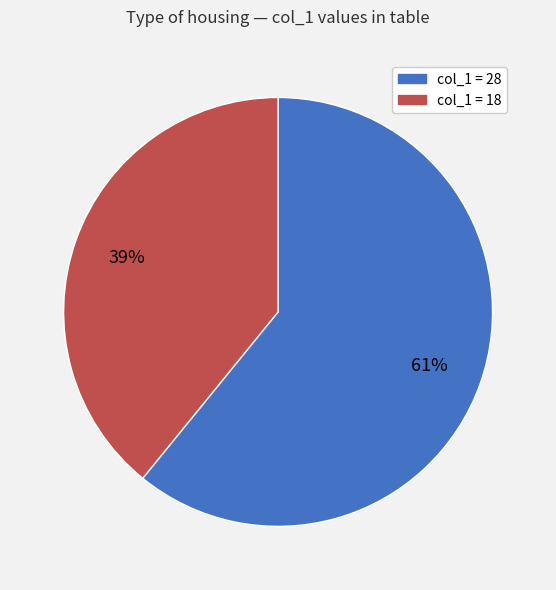

True or false: col_1 = 28 accounts for 49% of the total.

False